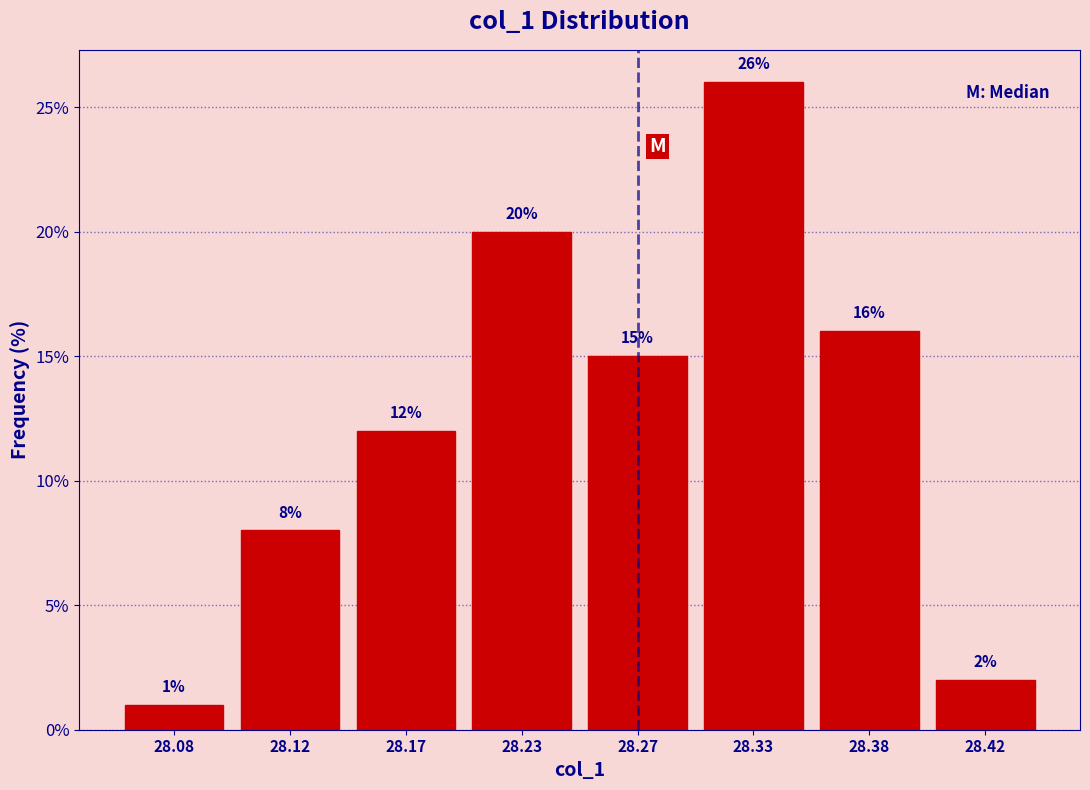

Reading left to right, transcribe all the data shown in this chart.

28.08=1	28.12=8	28.17=12	28.23=20	28.27=15	28.33=26	28.38=16	28.42=2